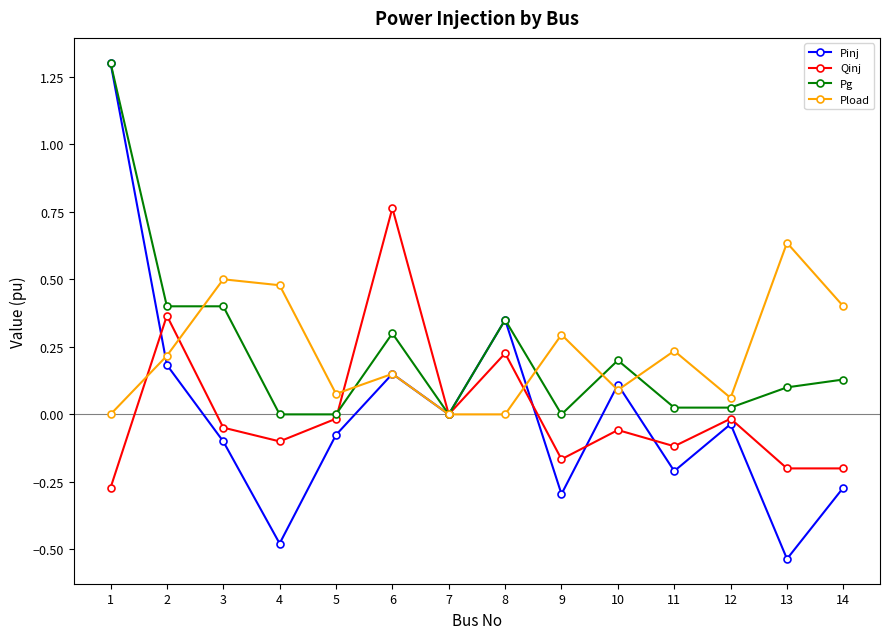

At 9, list the series in order from largest to smallest.

Pload, Pg, Qinj, Pinj